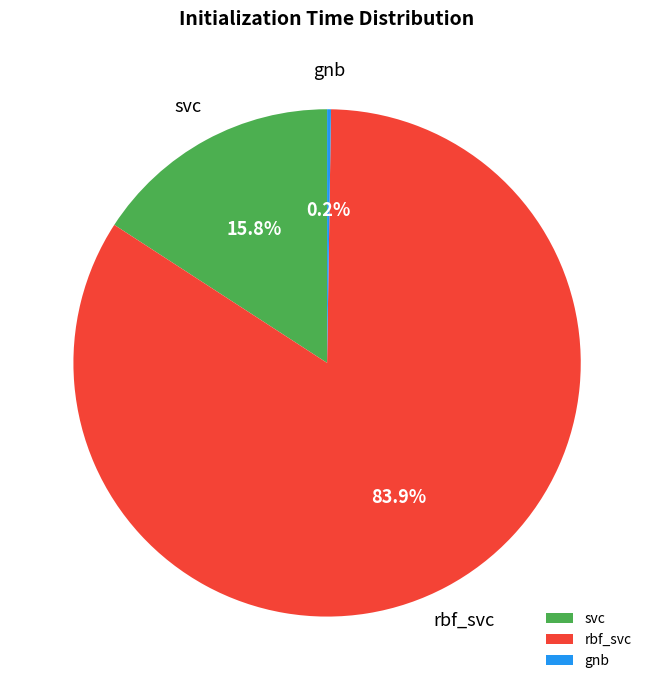

What percentage do rbf_svc and svc together represent?

99.8%